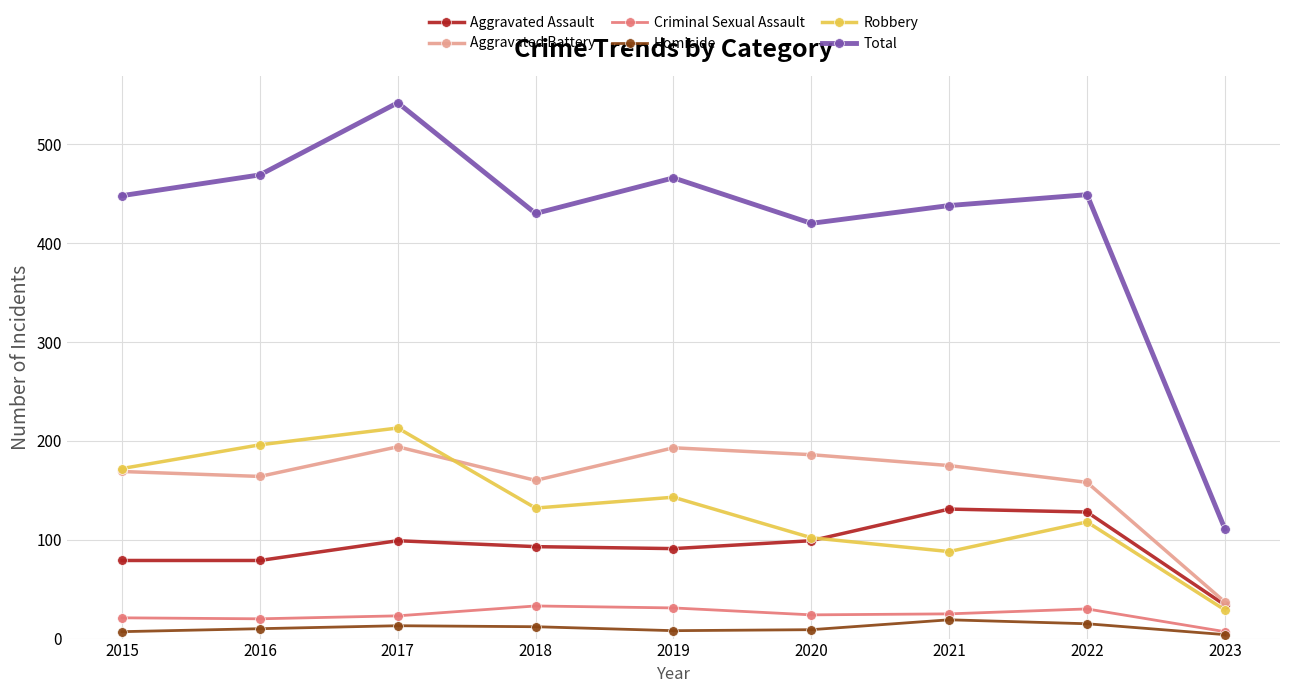

In Aggravated Battery, how many points are lower than both neighbors (excluding endpoints)?

2